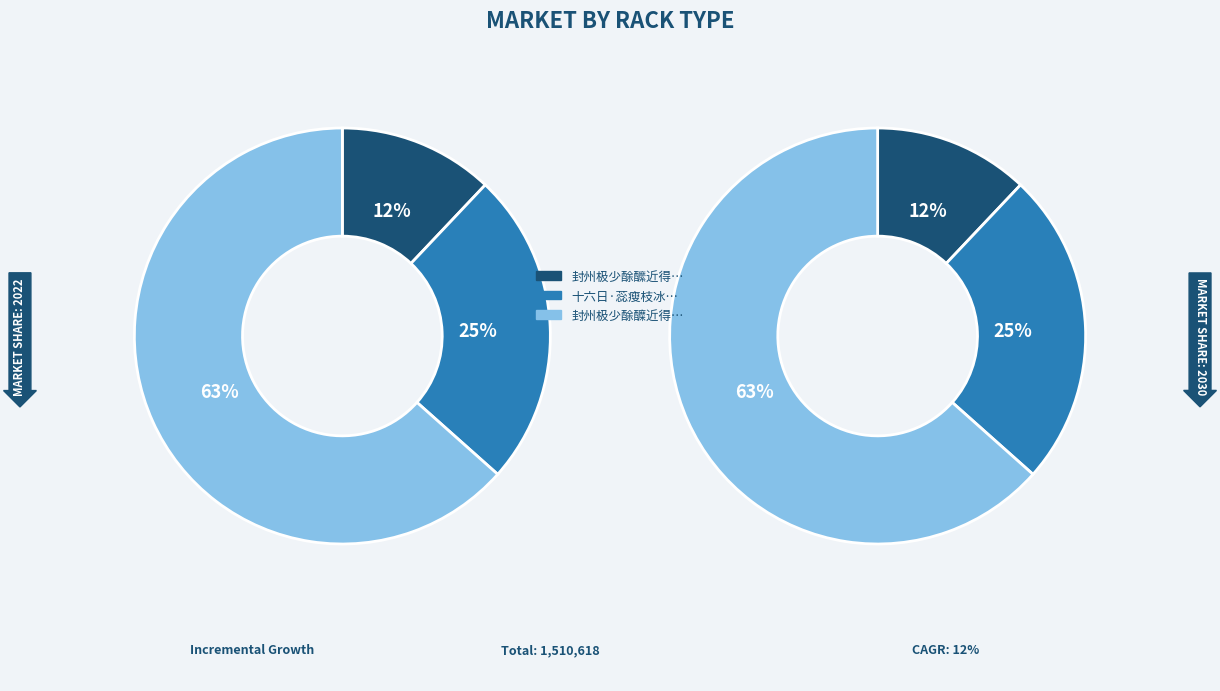

Does 封州极少酴醾近得数蕊瘦小如纸花而清芬异常 represent more than half of the total?

Yes